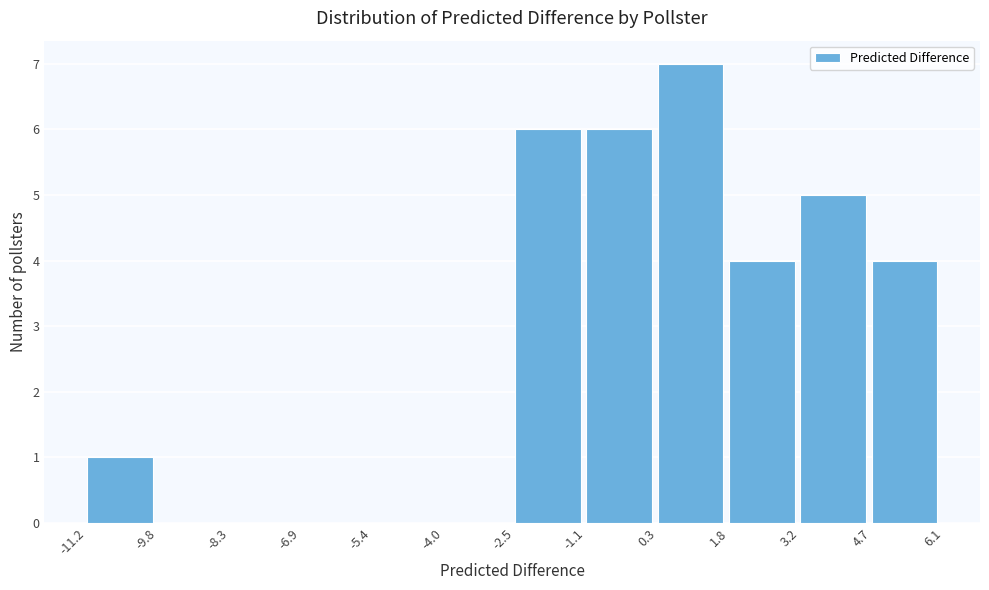

Reading left to right, transcribe this chart: for each bar, give the range it covers on the x-axis and its height. The values are not printed on the chart, so give them approximately, as read against the axis.

-11.2 to -9.8: 1
-9.8 to -8.3: 0
-8.3 to -6.9: 0
-6.9 to -5.4: 0
-5.4 to -4.0: 0
-4.0 to -2.5: 0
-2.5 to -1.1: 6
-1.1 to 0.3: 6
0.3 to 1.8: 7
1.8 to 3.2: 4
3.2 to 4.7: 5
4.7 to 6.1: 4